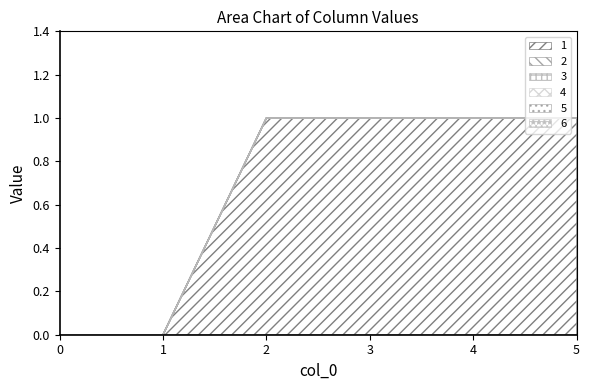

What are all the series names shown in the legend?

1, 2, 3, 4, 5, 6